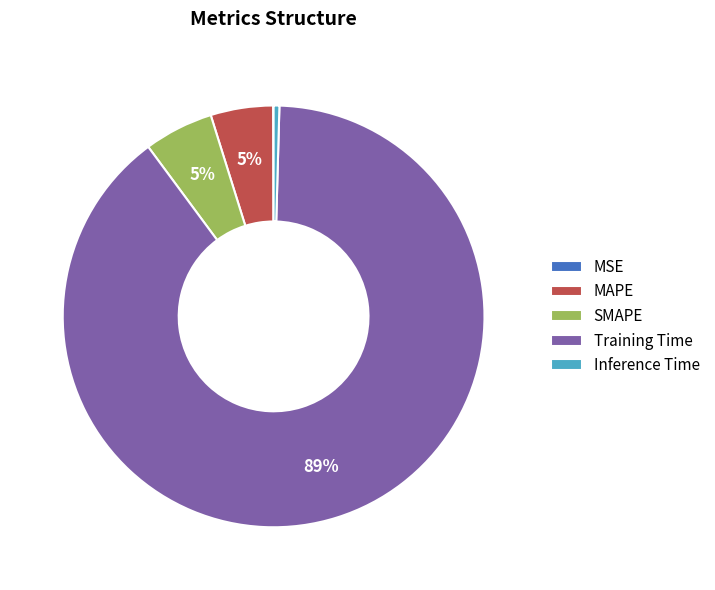

To the nearest percent, what is the combined percentage of SMAPE and MAPE?

10%